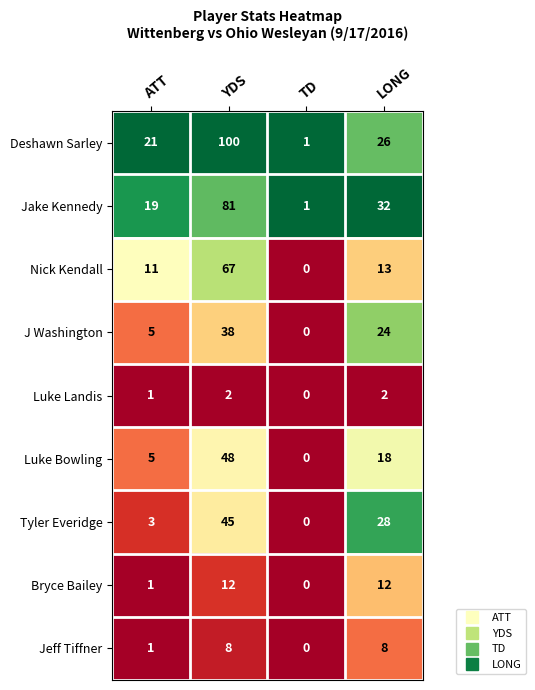

Which label corresponds to the largest value in the chart?

YDS